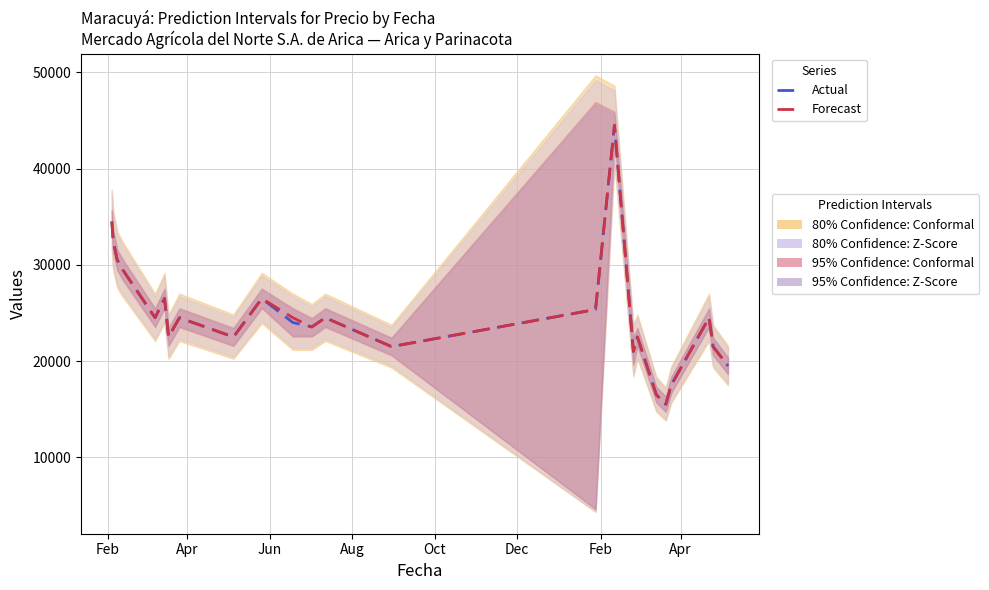

True or false: Actual and Forecast cross at least once.

True